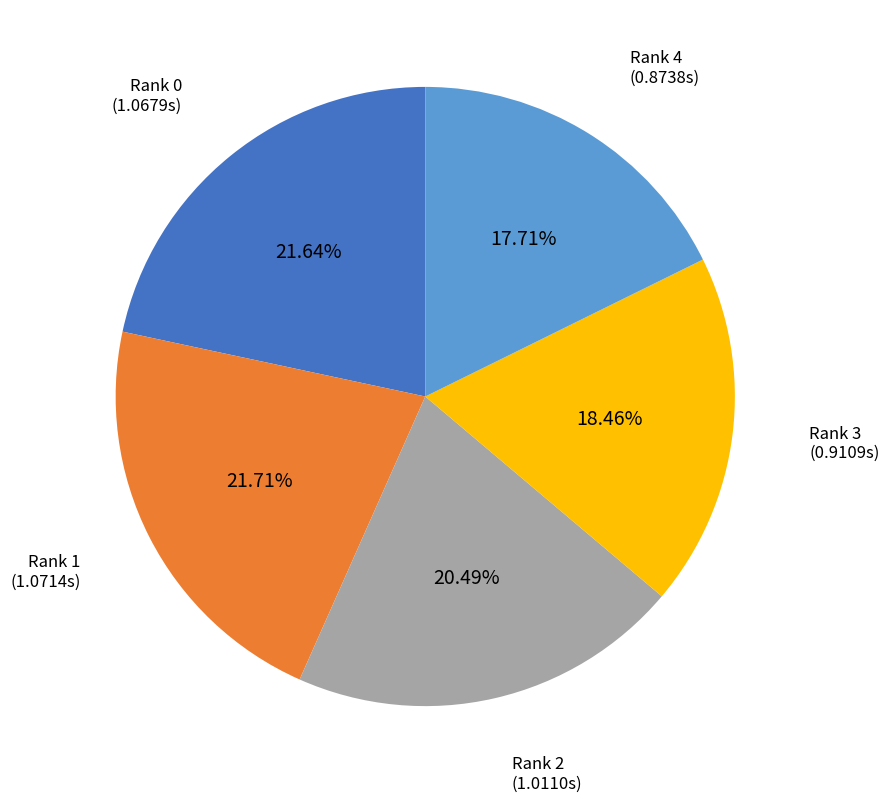

Is there a majority slice in this chart?

No